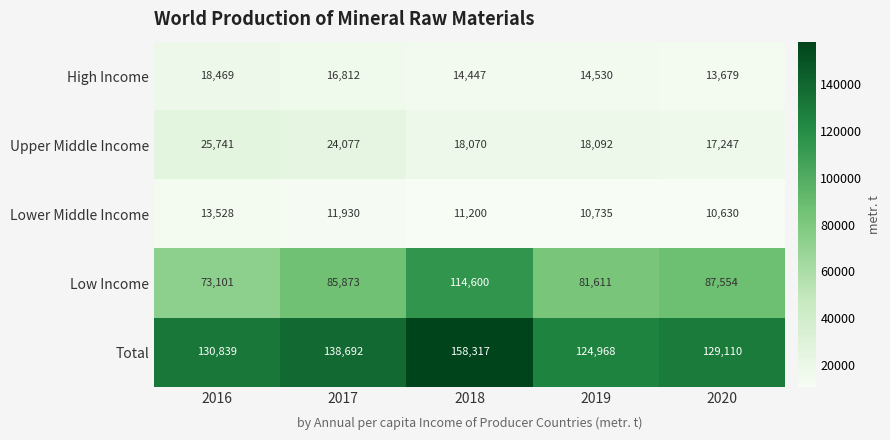

Between 2016 and 2018, which series saw the biggest shift?

Low Income